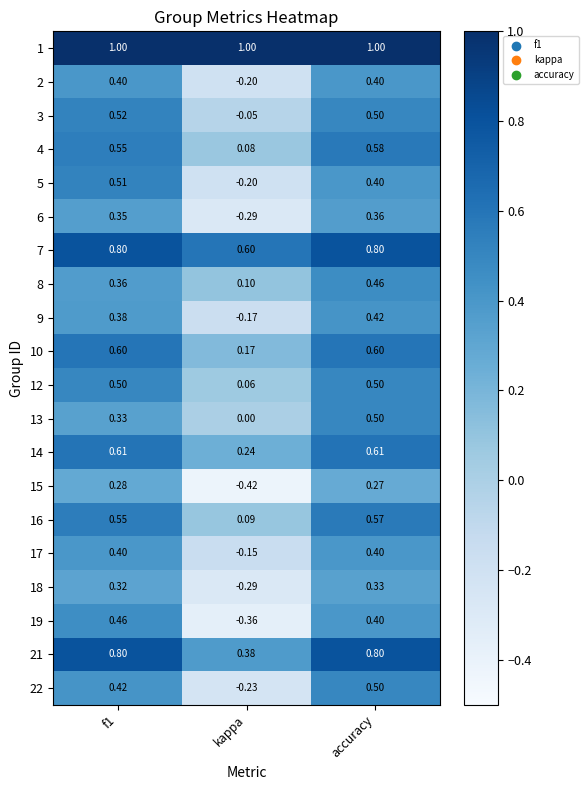

Count the number of data series in this chart.

20